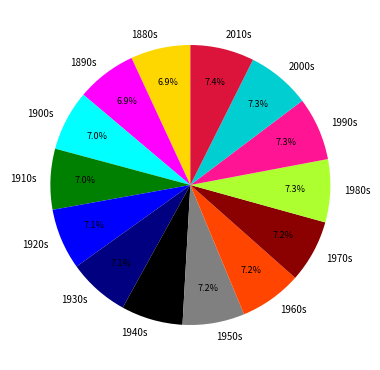

Count the number of slices in the pie.

14